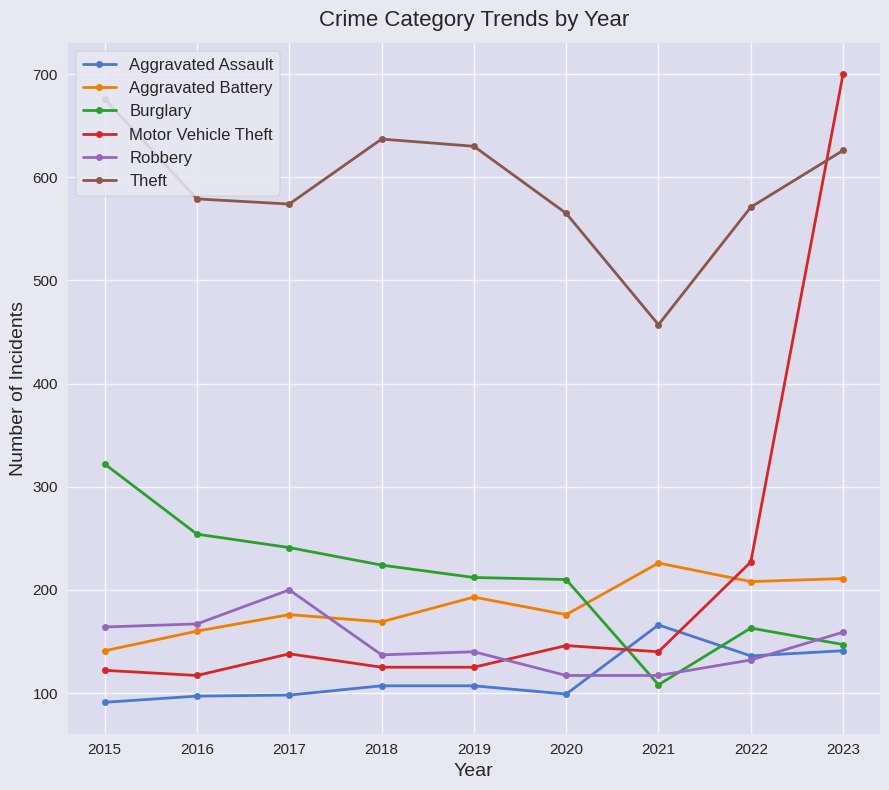

What is the lowest value of the Burglary series?

108